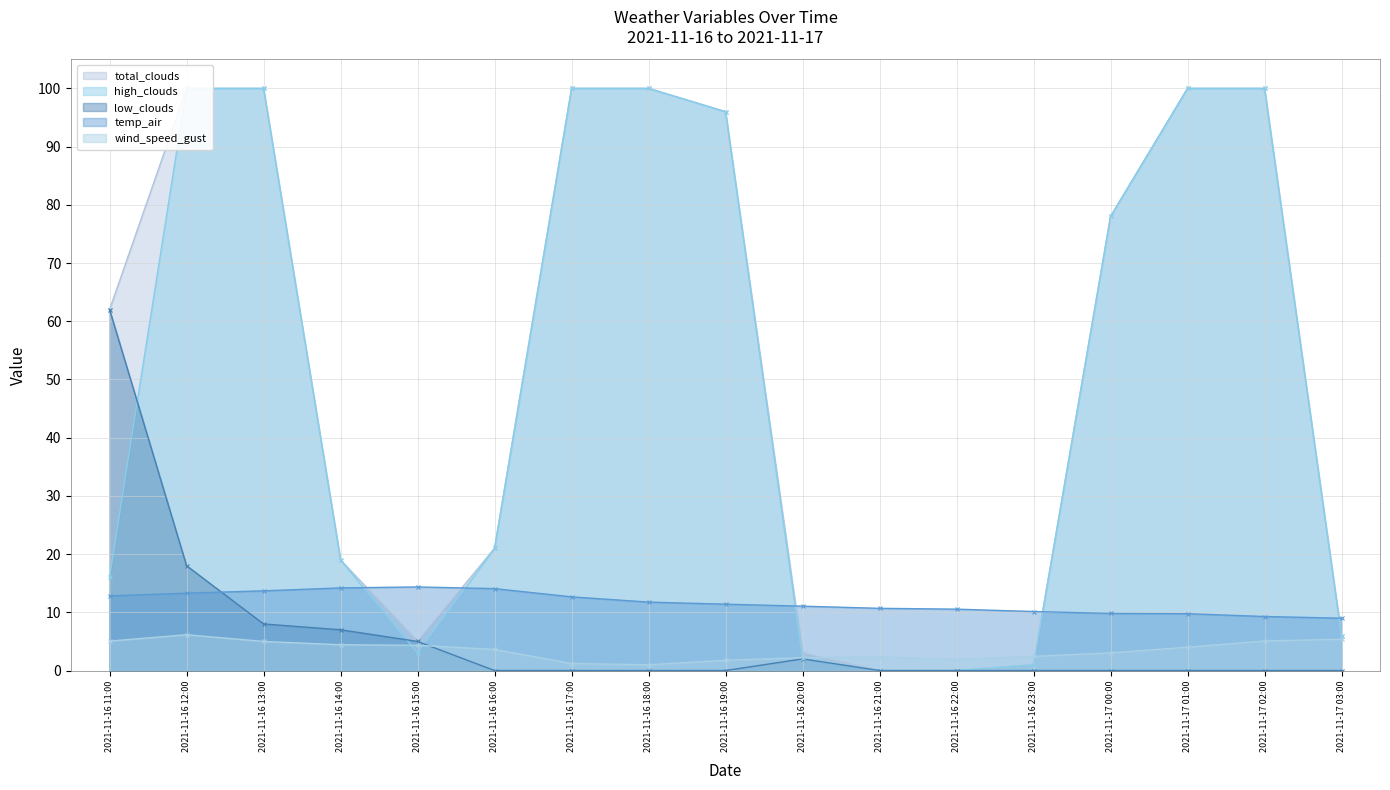

What are all the series names shown in the legend?

wind_speed_gust, temp_air, total_clouds, high_clouds, low_clouds